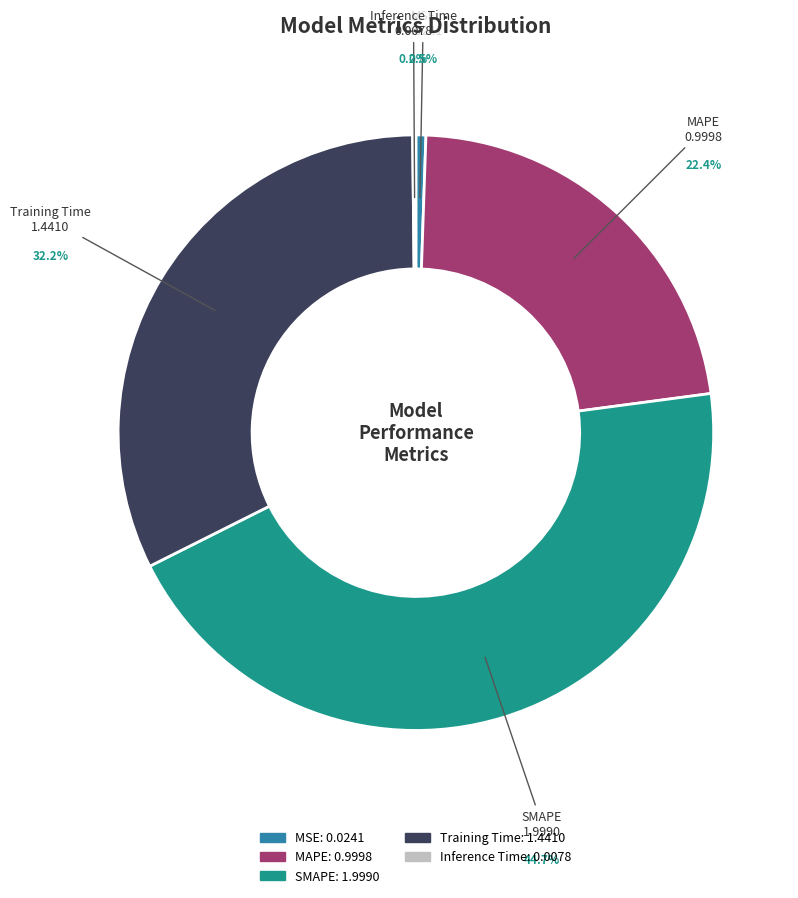

Which slice is the largest?

SMAPE